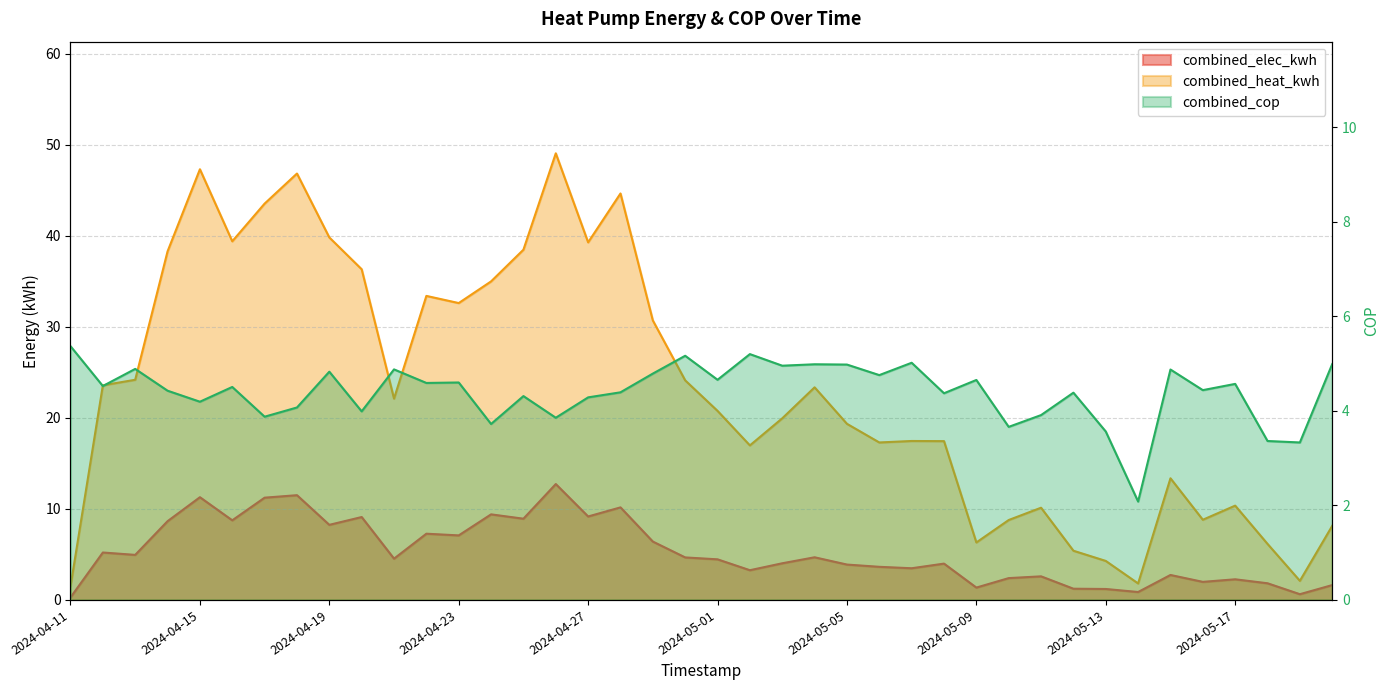

What is the label of the 13th point from the left?

2024-04-23